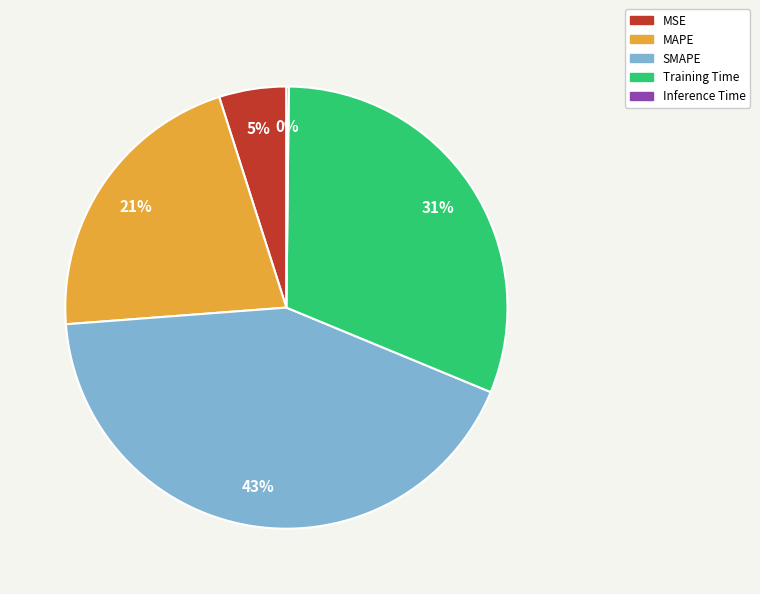

Combined, do Training Time and SMAPE account for over 50%?

Yes